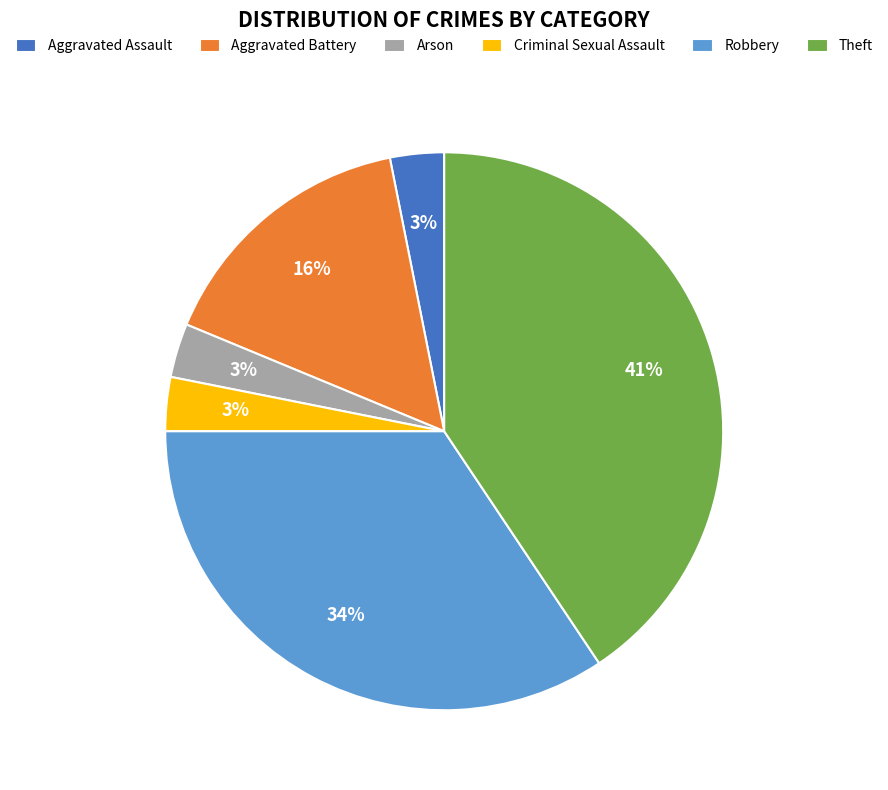

Does Theft represent more than half of the total?

No